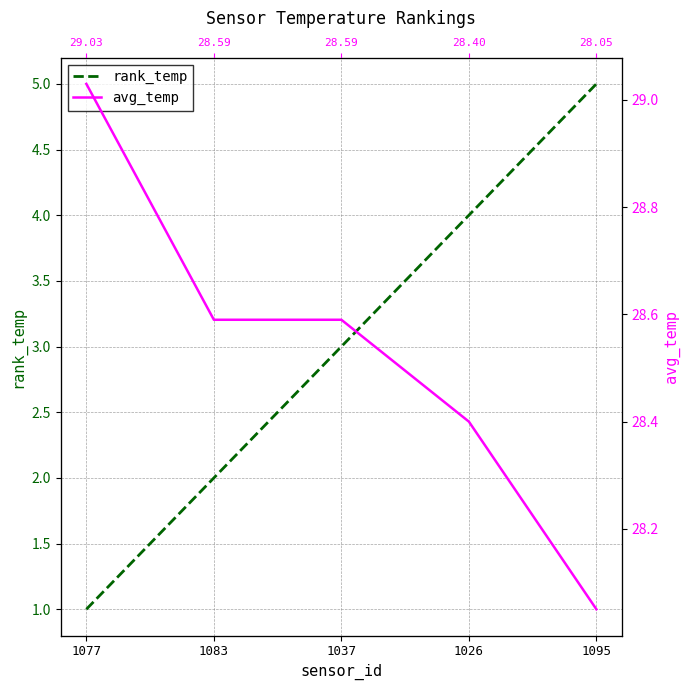

Which series has the largest total across all categories?

avg_temp